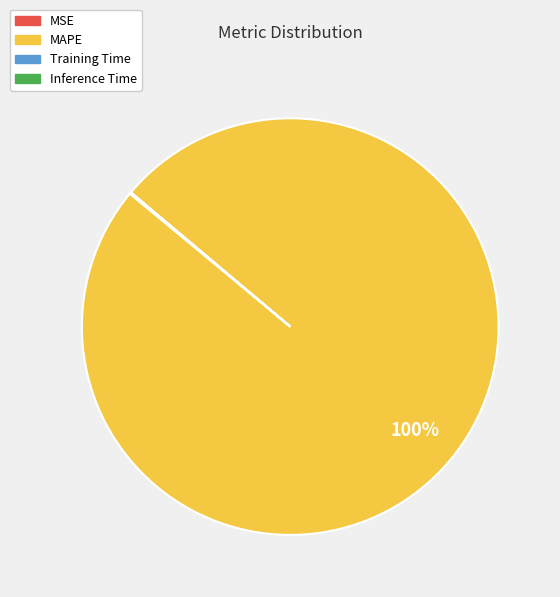

Which slice is the largest?

MAPE